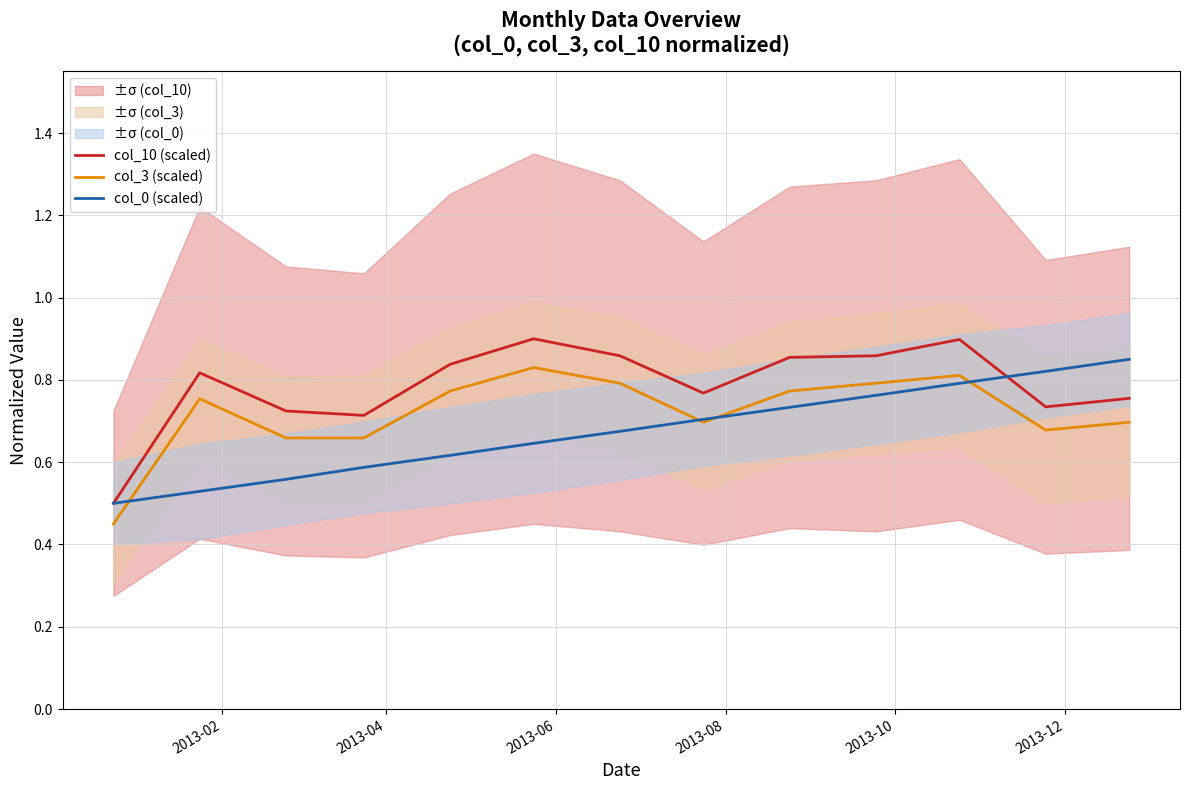

Which series has the largest total across all categories?

col_10 (scaled)